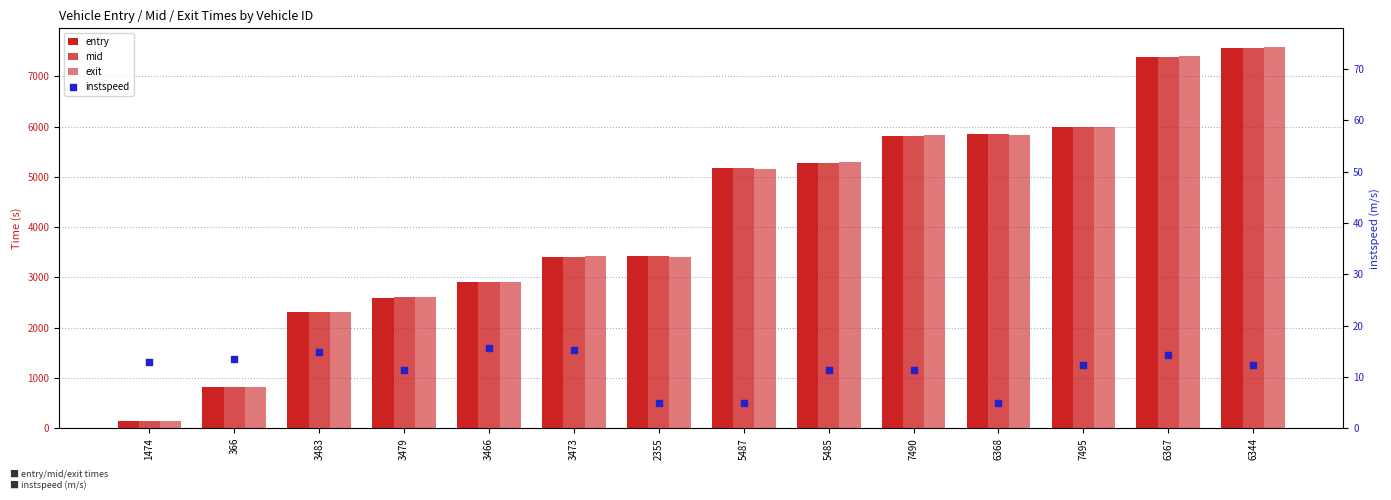

What is the total value across all series at 3473?

10256.6